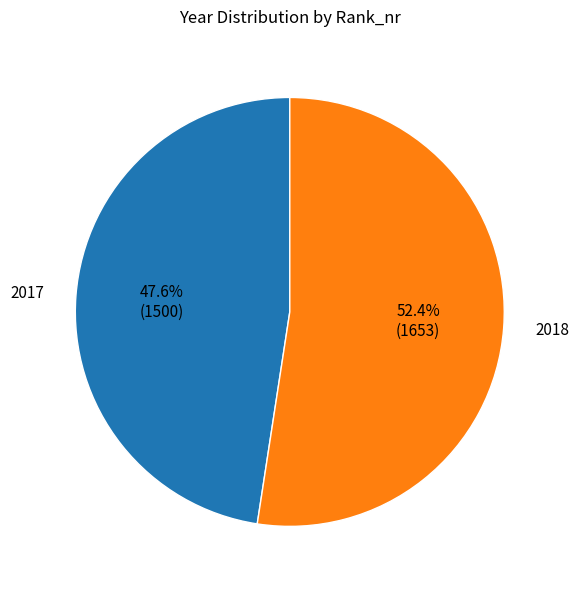

Is there any slice that represents more than half of the pie?

Yes